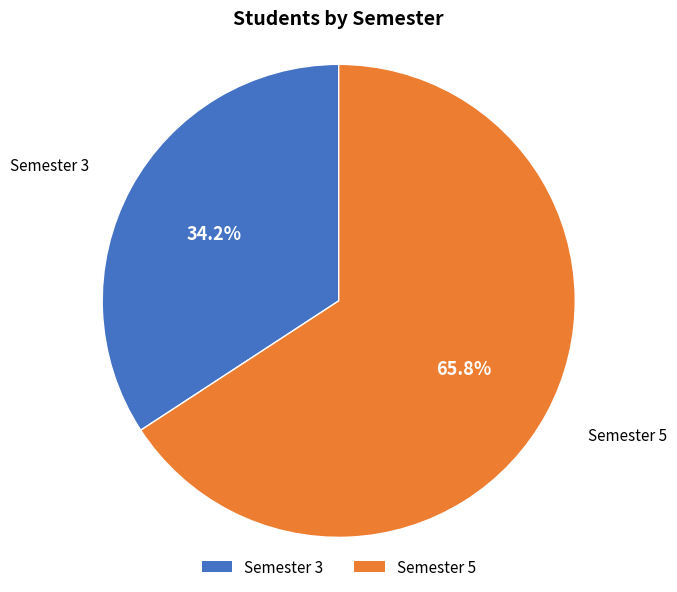

Approximately how many times larger is the value at Semester 3 compared to Semester 5?

0.5